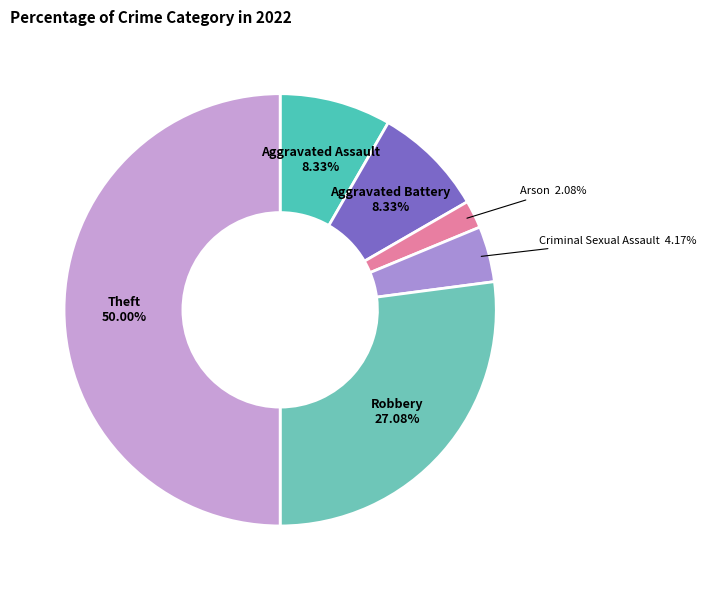

How many slices are in this pie chart?

6